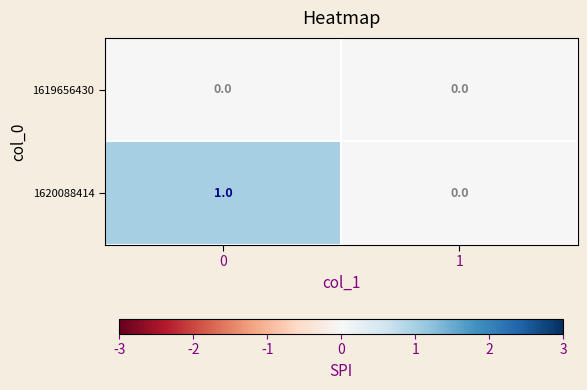

Reading right to left, what are all the values shown in this chart?

1619656430: 0	0
1620088414: 0	1